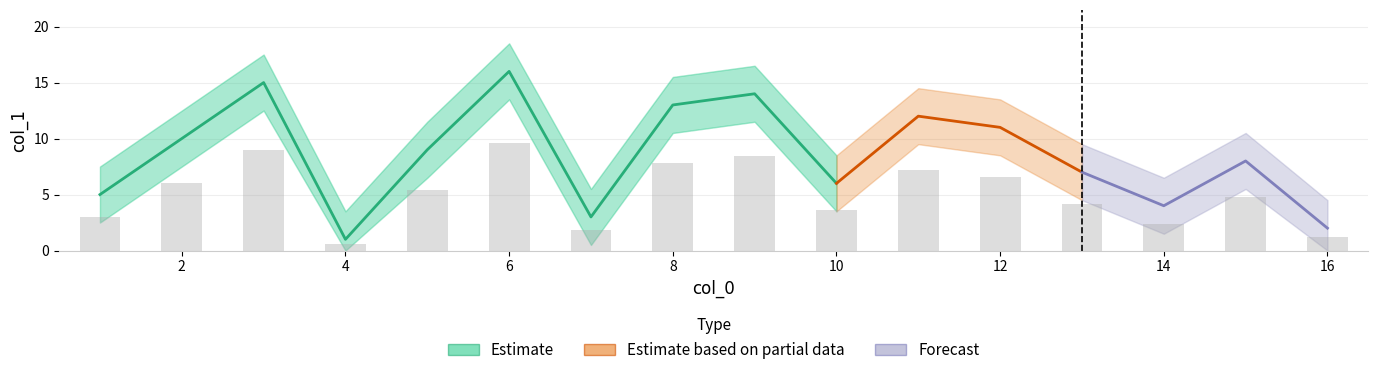

What is the difference between the col_1 values at 10 and 7?

3